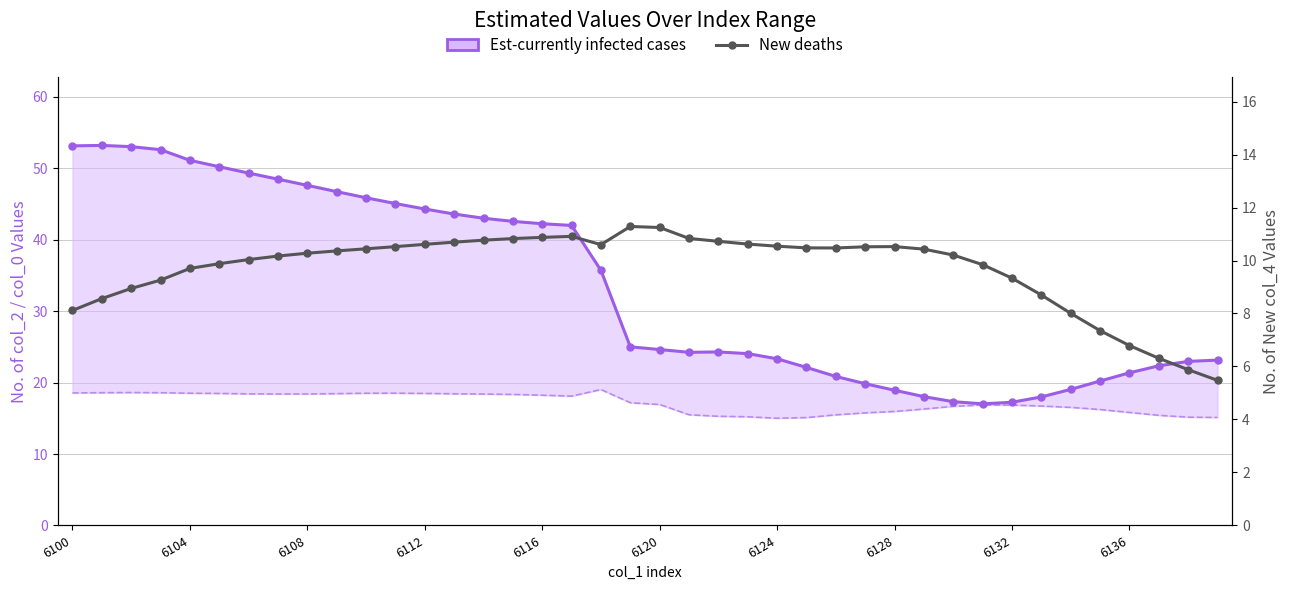

Which label corresponds to the smallest value in the chart?

39